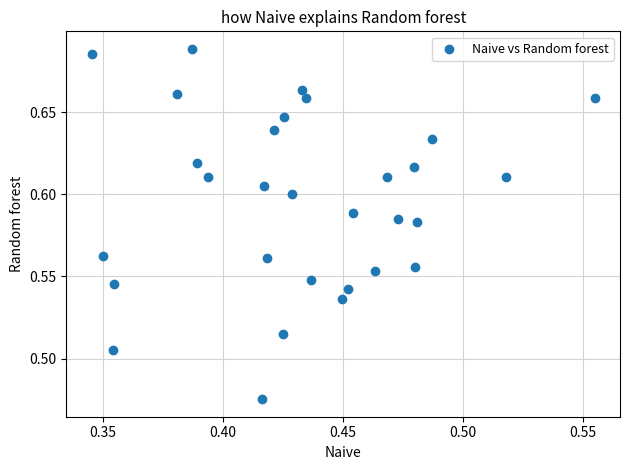

How many data points are displayed?

30